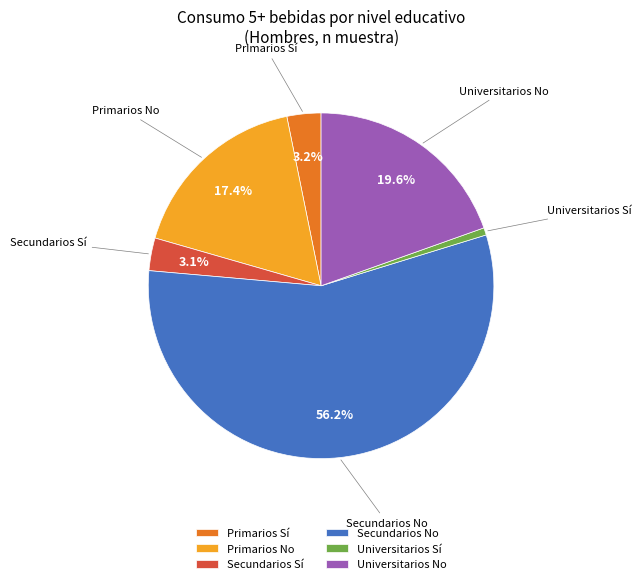

Approximately how many times larger is the value at Universitarios Sí compared to Primarios Sí?

0.2